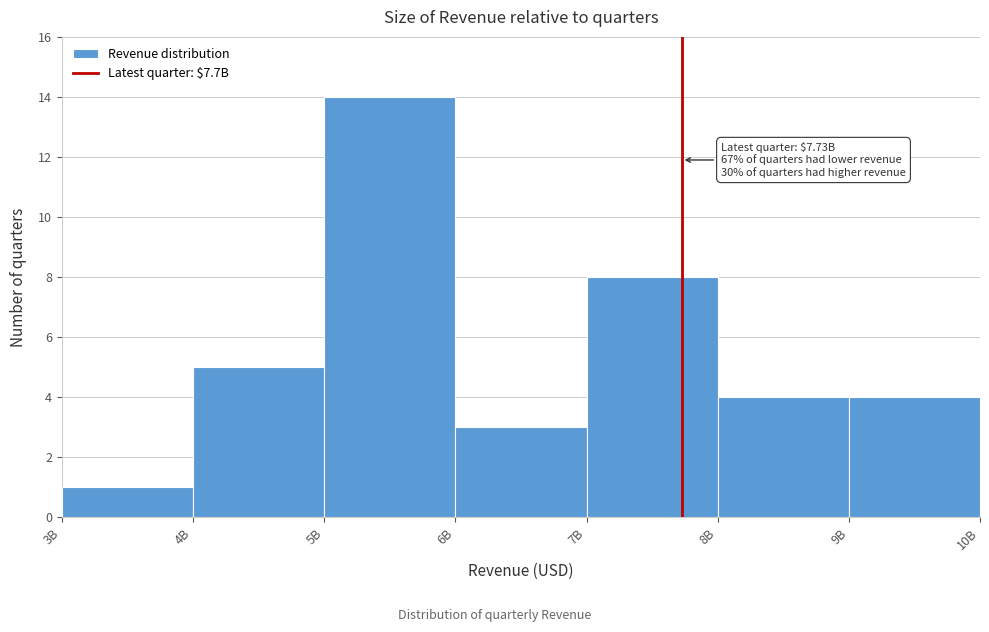

Reading right to left, extract all data points from this chart.

4	4	8	3	14	5	1